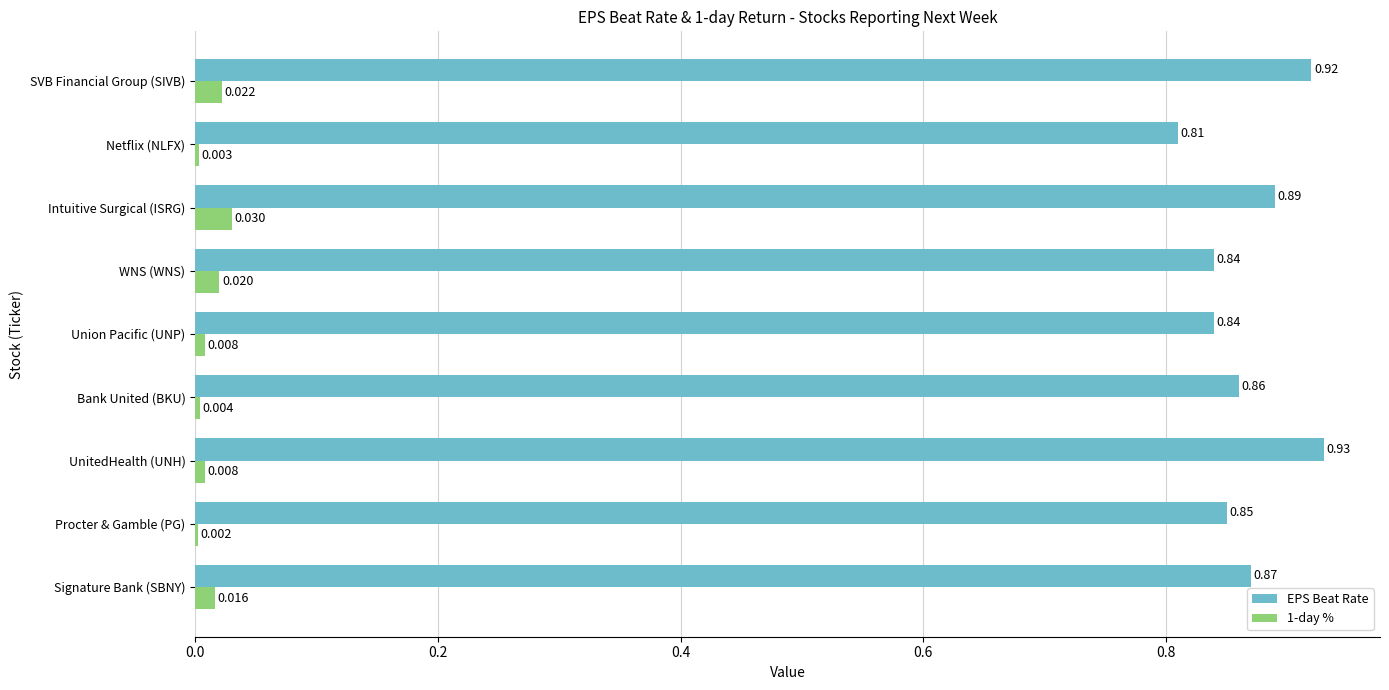

Which series has the largest total across all categories?

EPS Beat Rate